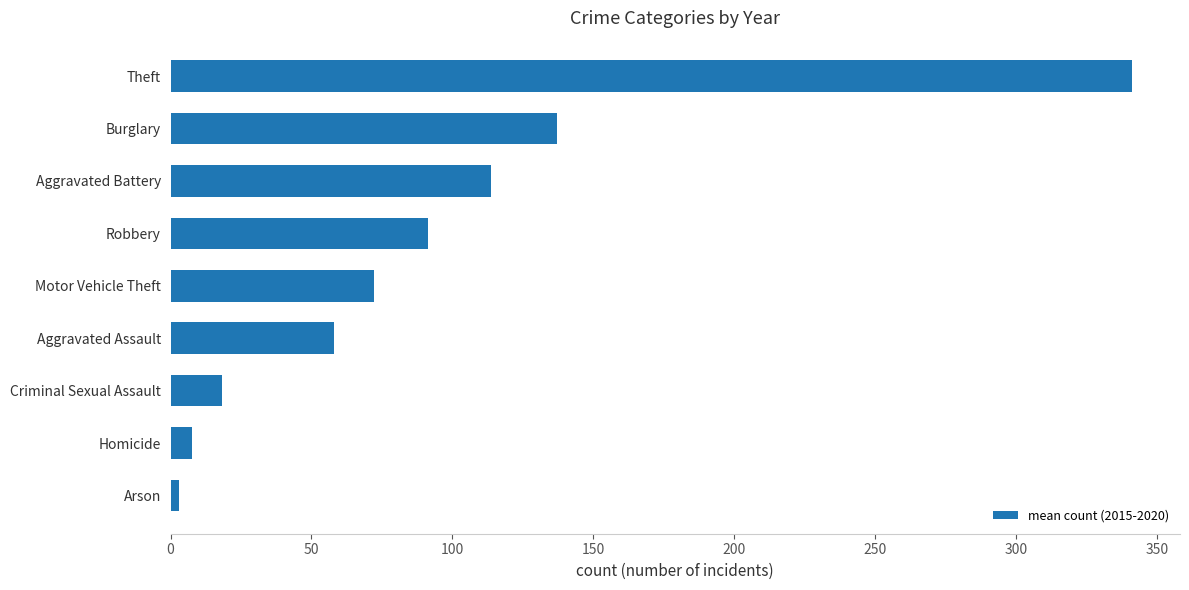

Between Robbery and Burglary, which is larger?

Burglary